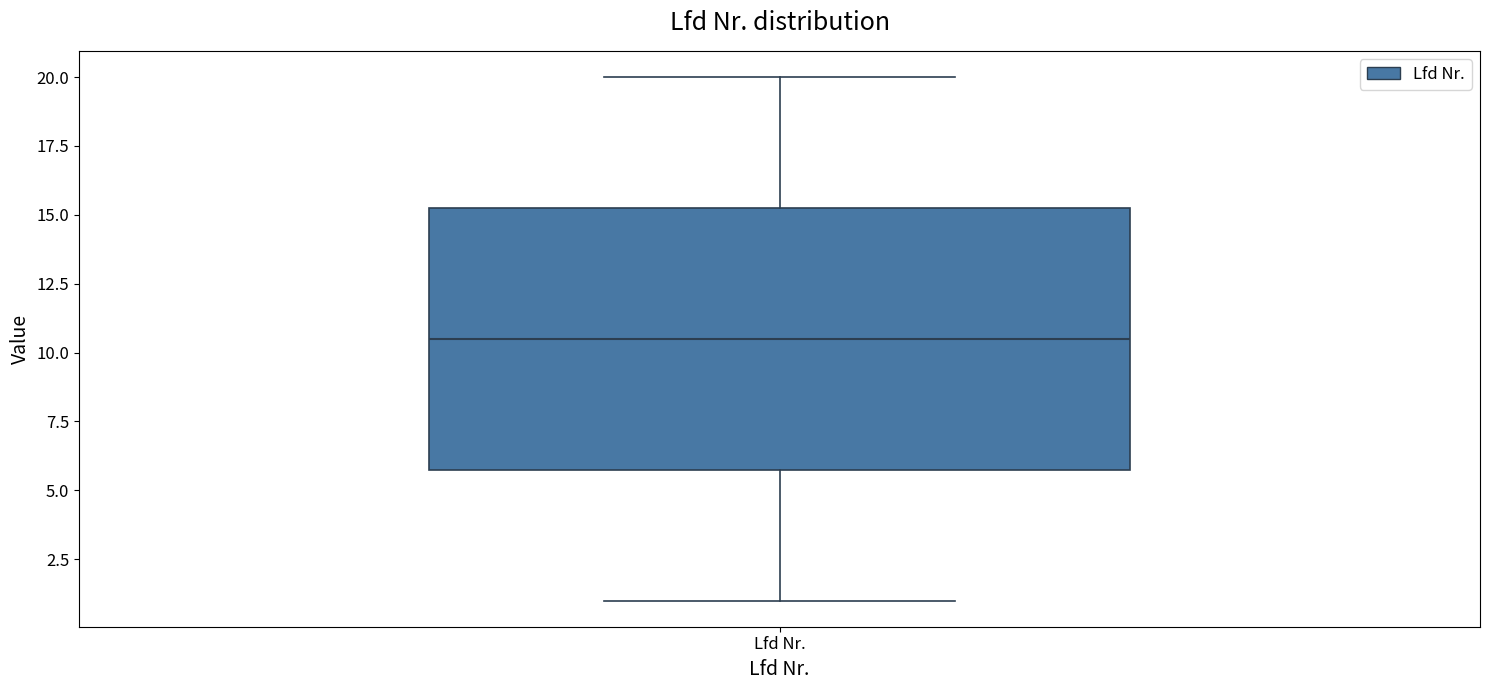

Read this box plot against the y-axis: the position of the median line, the range covered by the box, and the ends of both whiskers. The values are not printed on the chart, so give them approximately, as read against the axis.

median 10.5, box 6.0 to 15.5, whiskers 1.0 to 20.0